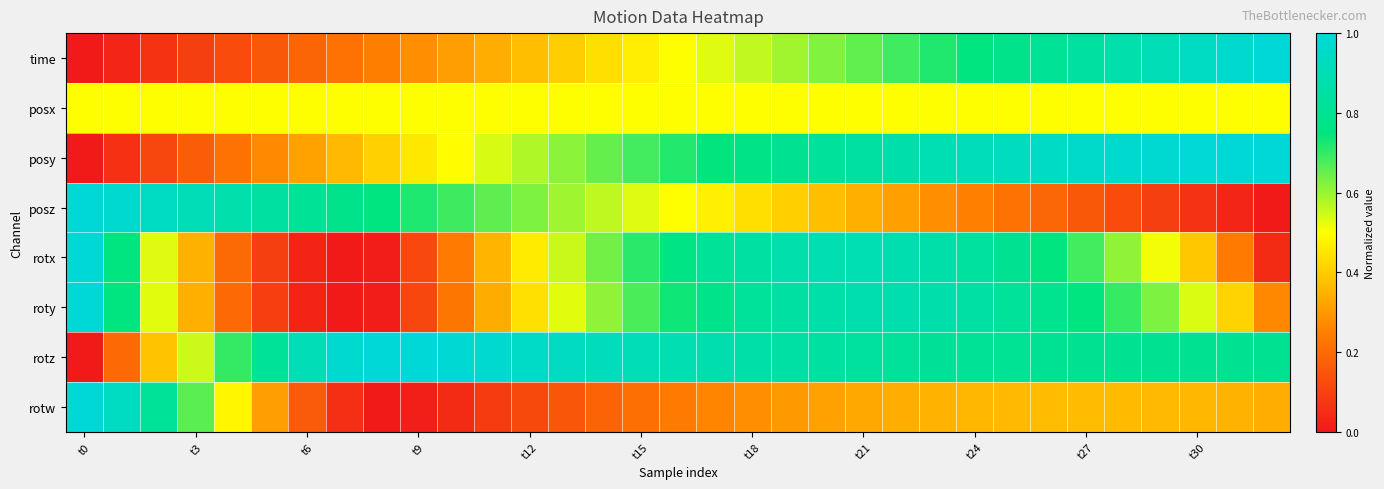

How many data points does each series have?

33